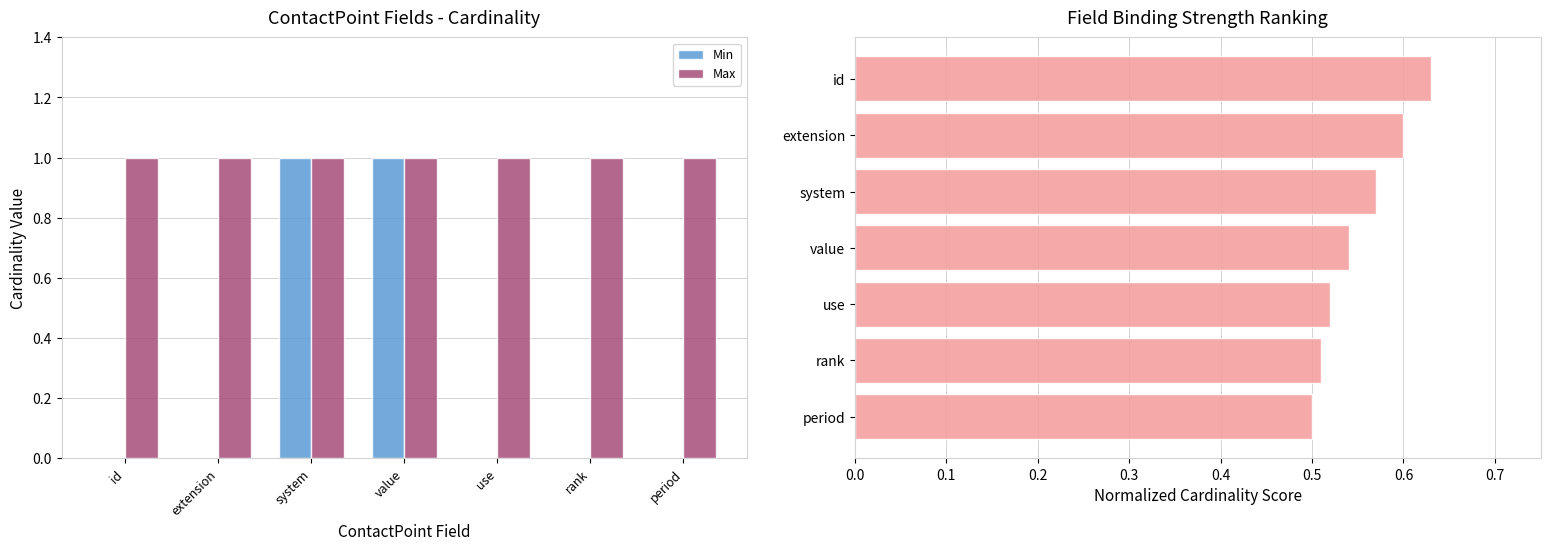

What is the sum of all Max values?

7